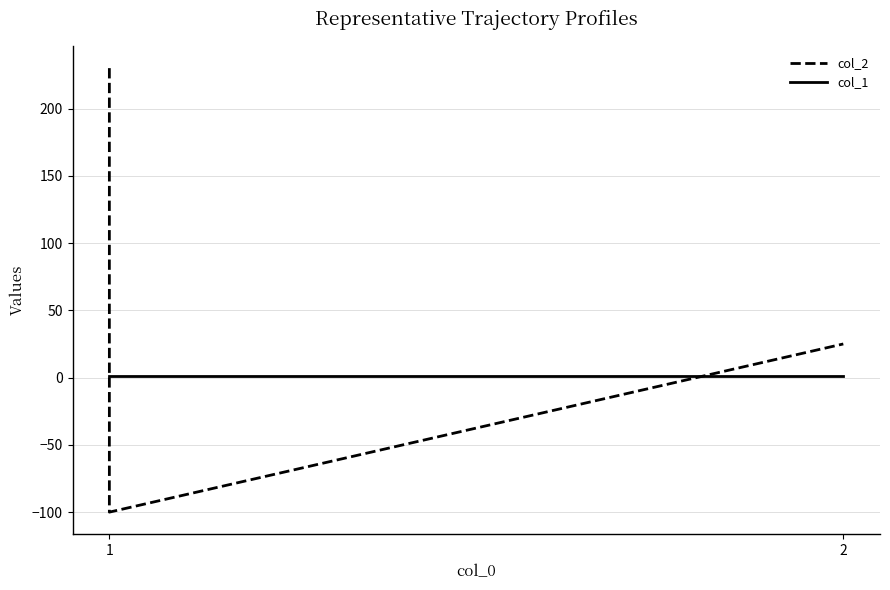

Is the value of col_1 at 2 greater than the value of col_2 at 1?

No